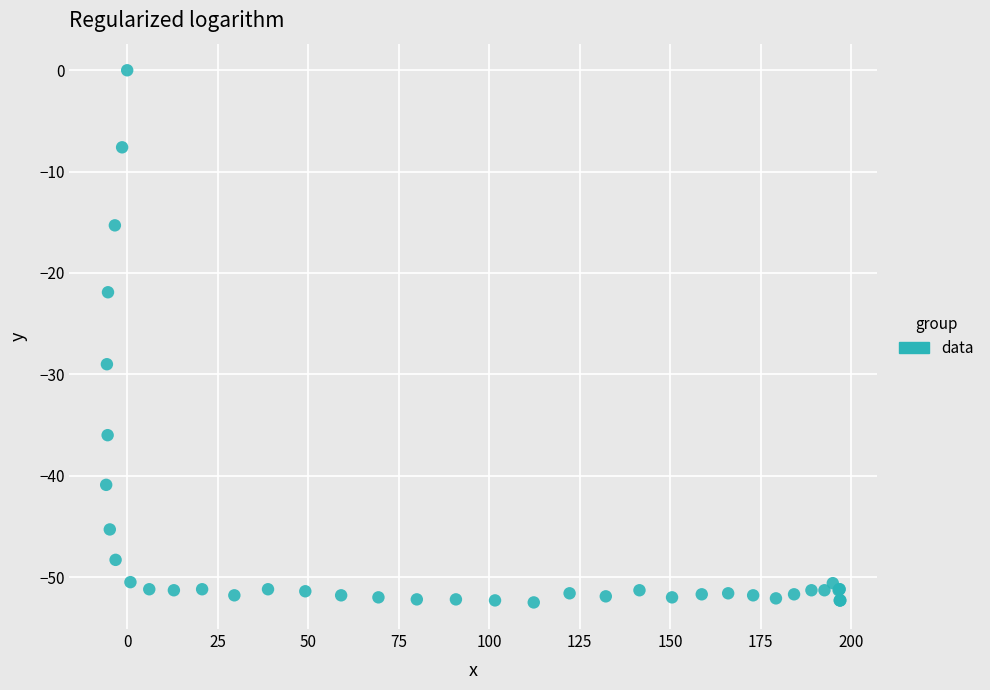

What Y value in the scatter plot is closest to -26?

-29.0